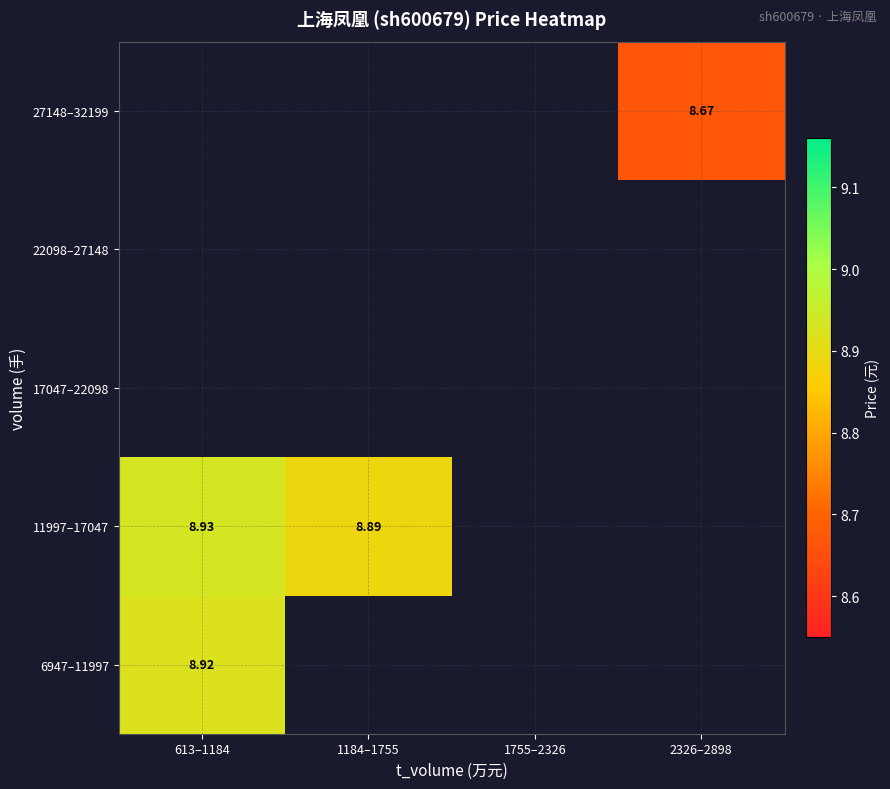

List the series in order of their overall mean, lowest first.

6947–11997, 11997–17047, 17047–22098, 22098–27148, 27148–32199